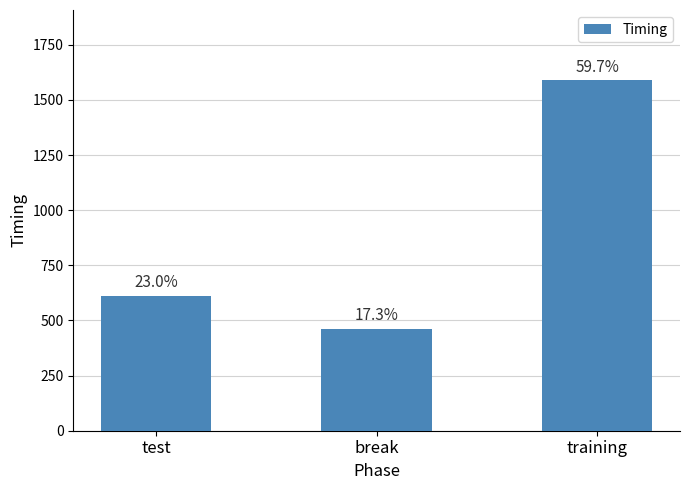

Does the chart contain any negative values?

No